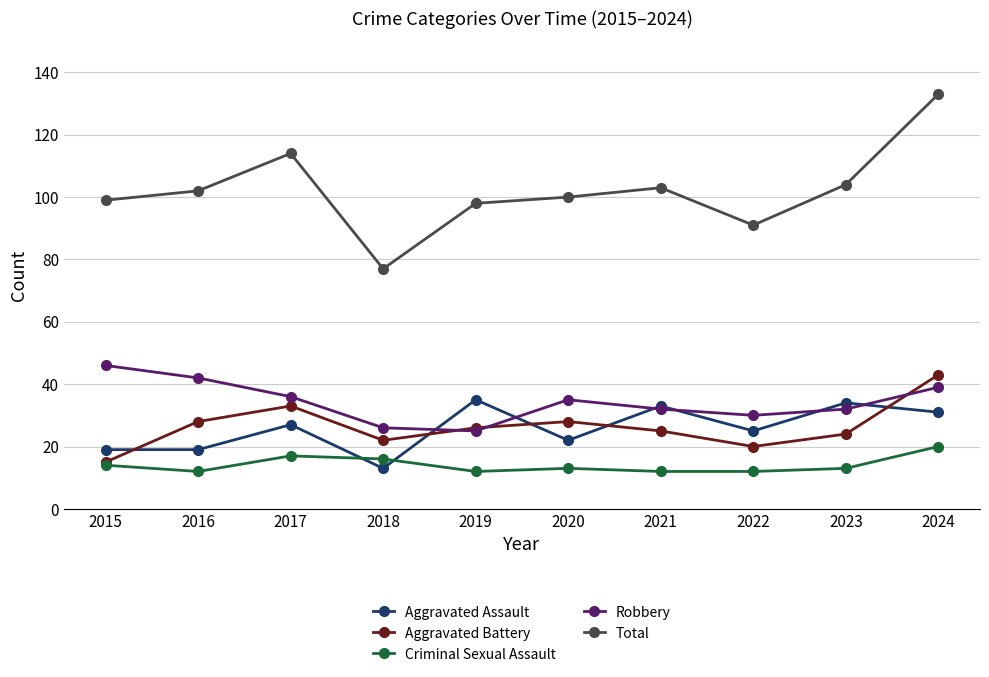

Where is the first local maximum for Aggravated Battery?

2017